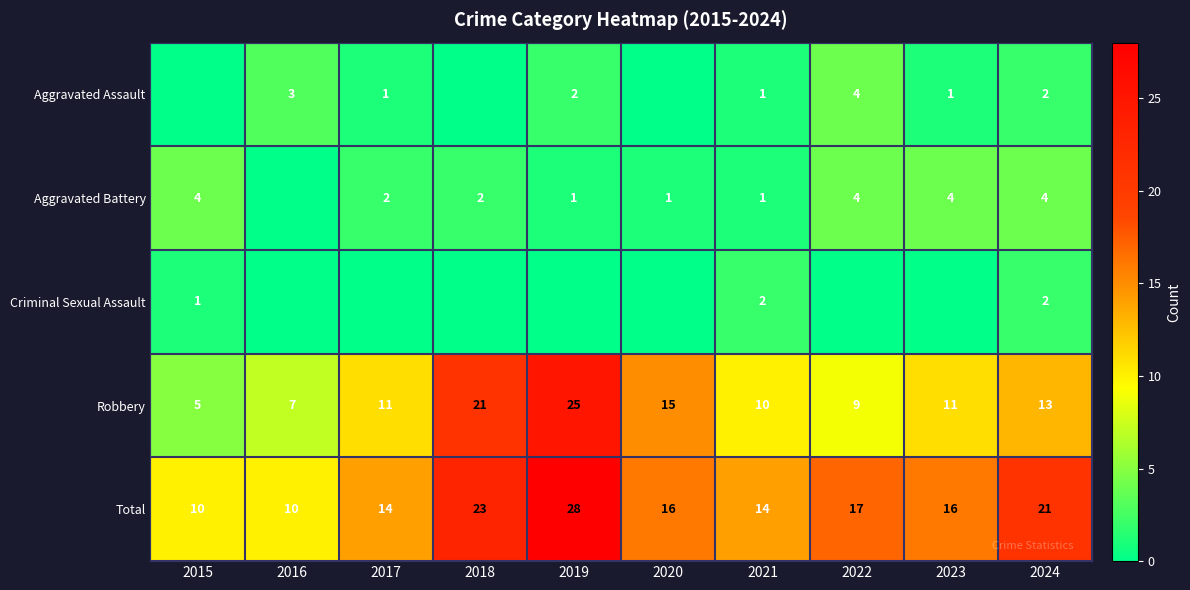

The Aggravated Battery series shows 2 at 2018. True or false?

True